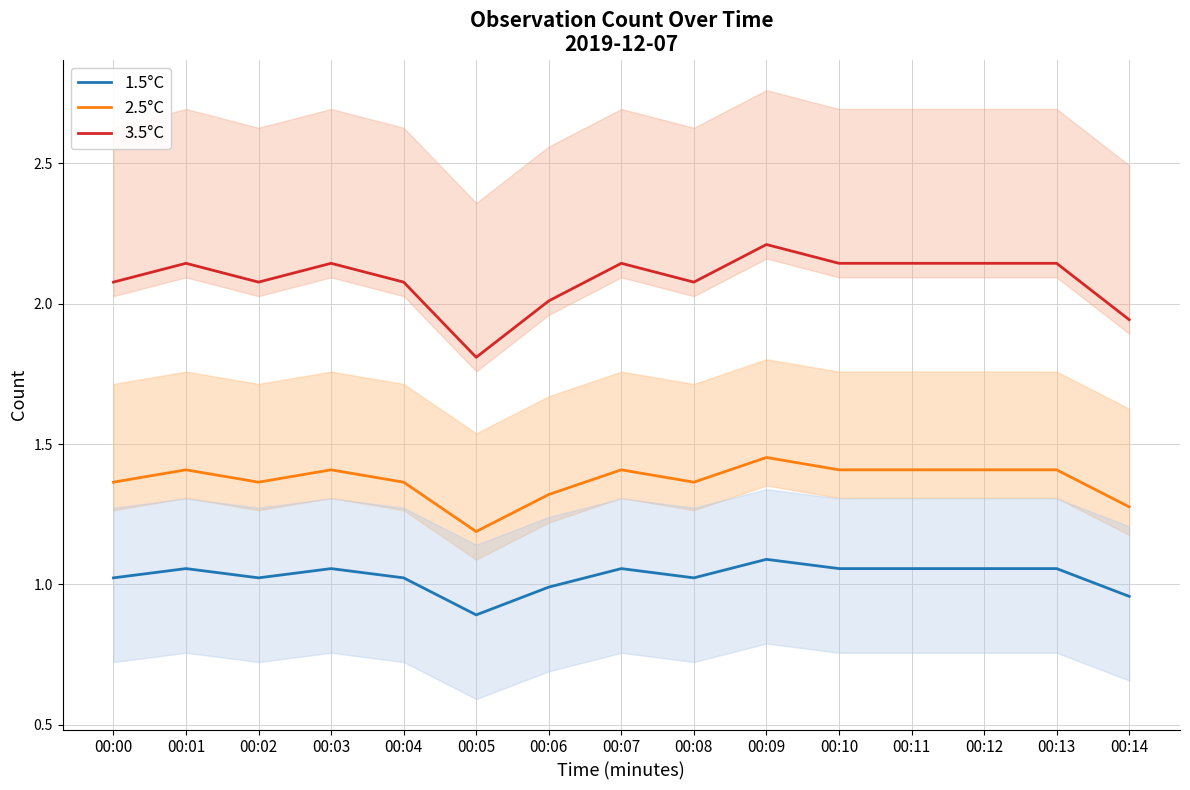

What is the value of the 2.5°C point at the 7th from the left?

1.3